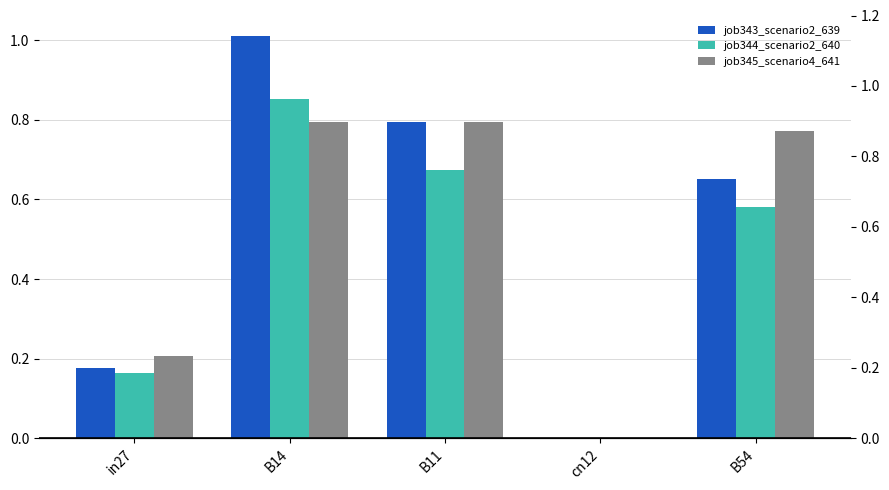

Reading left to right, transcribe all the data shown in this chart.

job343_scenario2_639: in27=0.2	B14=1.0	B11=0.8	cn12=0.0	B54=0.7
job344_scenario2_640: in27=0.2	B14=0.9	B11=0.7	cn12=0.0	B54=0.6
job345_scenario4_641: in27=0.2	B14=0.8	B11=0.8	cn12=0.0	B54=0.8